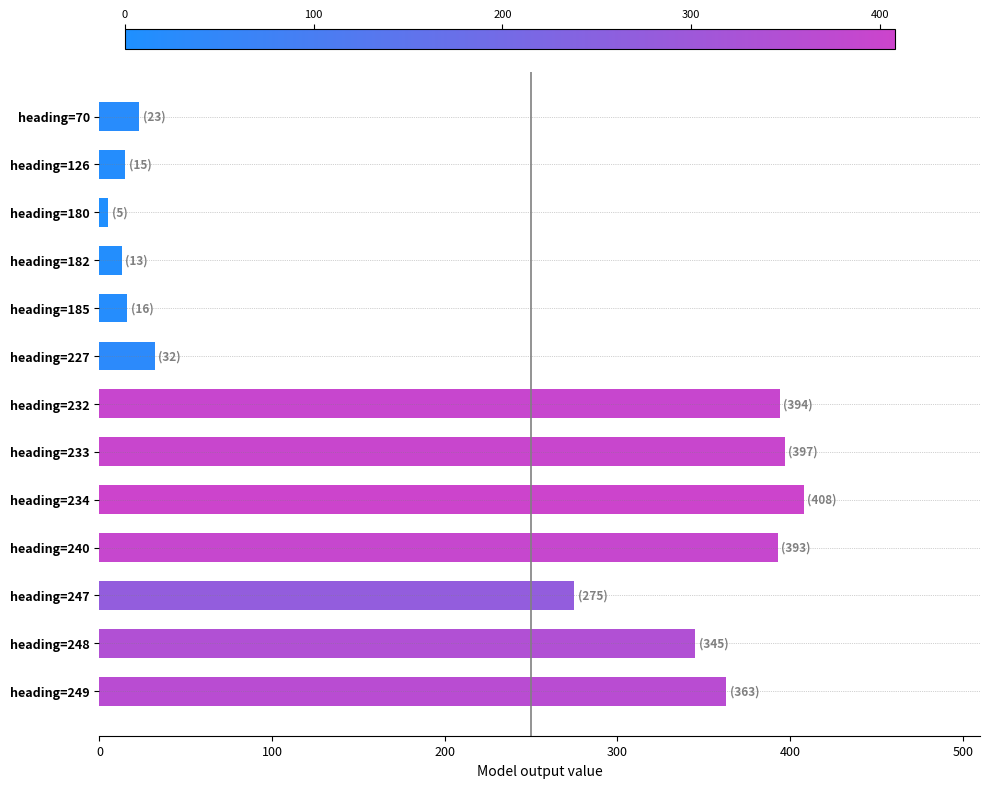

Which label corresponds to the largest value in the chart?

heading=234